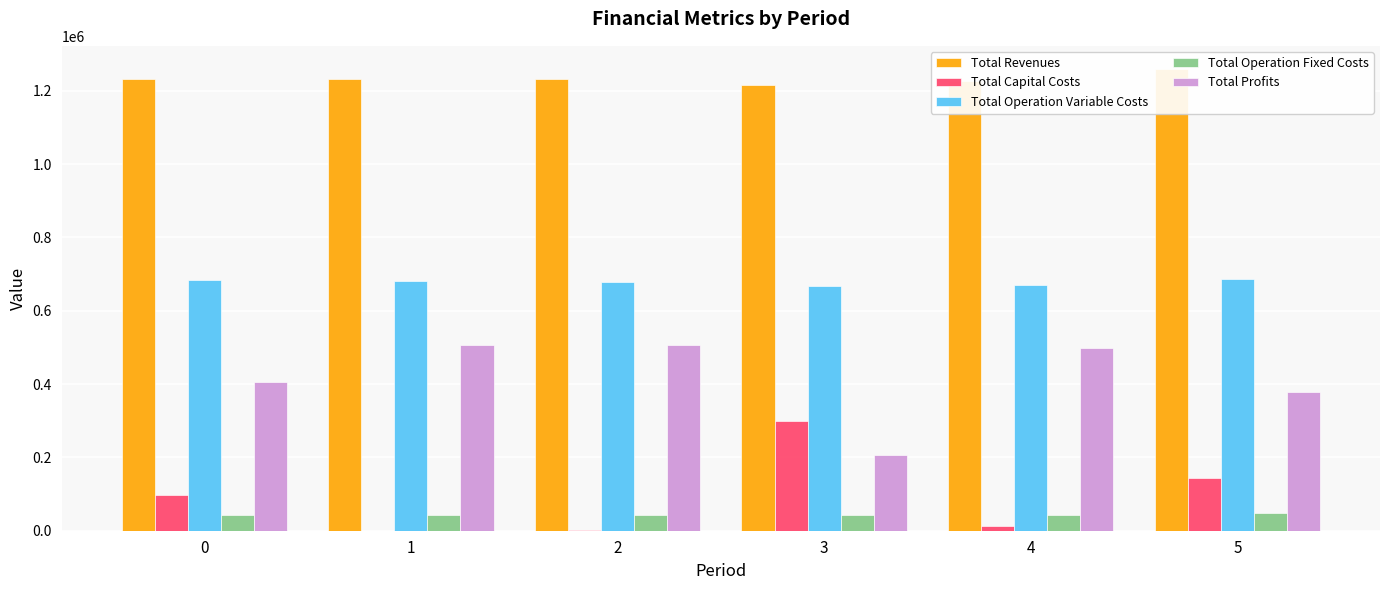

Which category has the lowest value in the Total Capital Costs series?

1